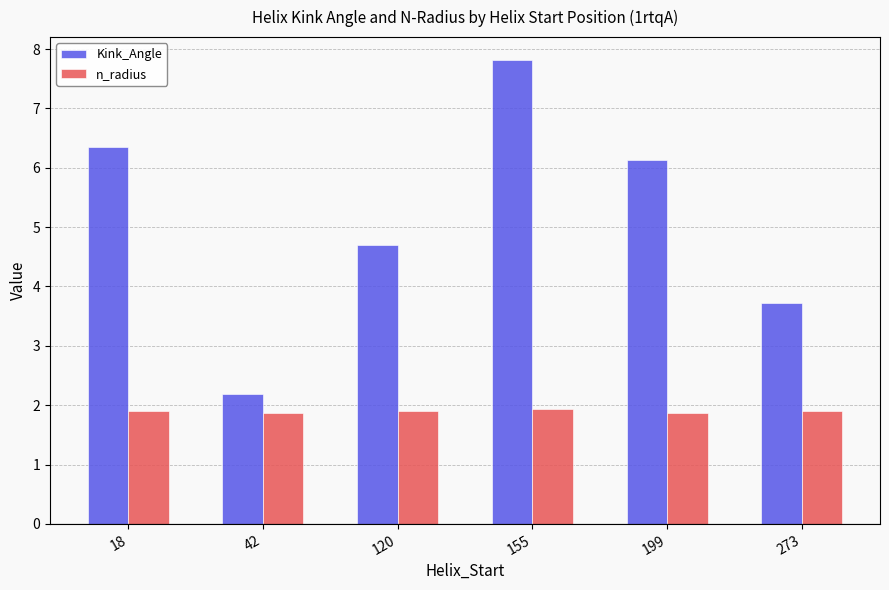

The value of Kink_Angle at 273 is 1.0. True or false?

False